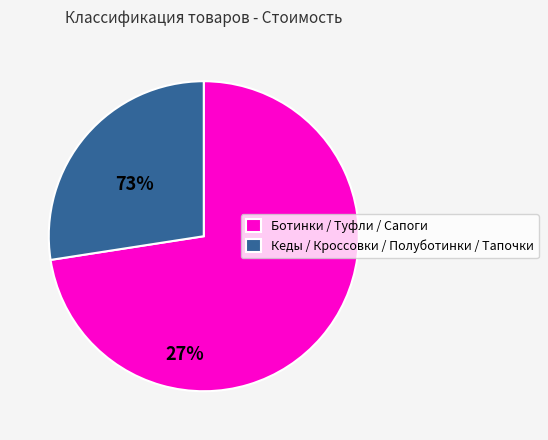

Is the sum of Кеды / Кроссовки / Полуботинки / Тапочки and Ботинки / Туфли / Сапоги greater than half?

Yes